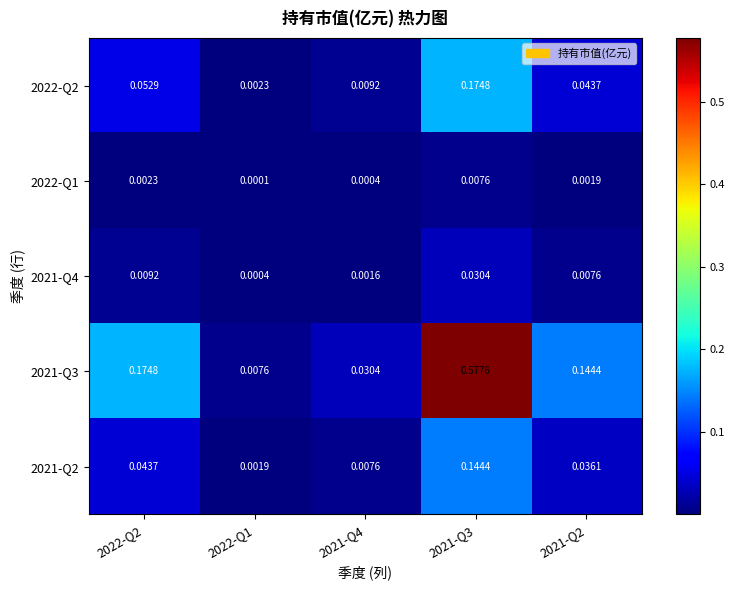

At which category is the sum across all series the highest?

2021-Q3